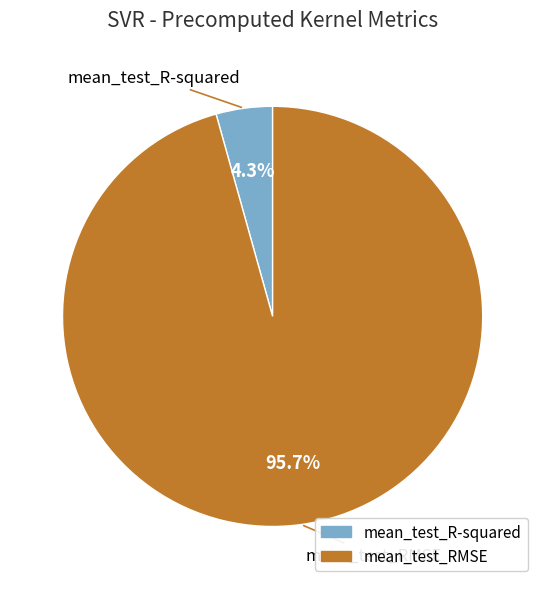

What percentage is the mean_test_RMSE slice, to the nearest percent?

96%